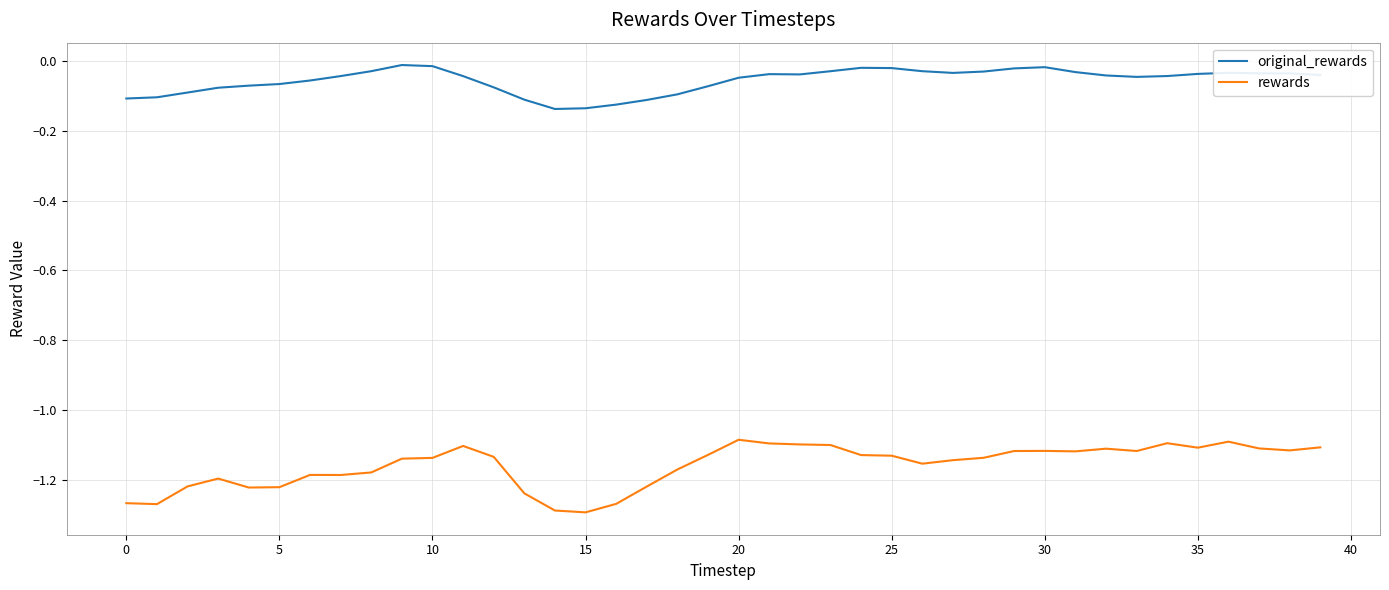

Which series has the largest total across all categories?

original_rewards